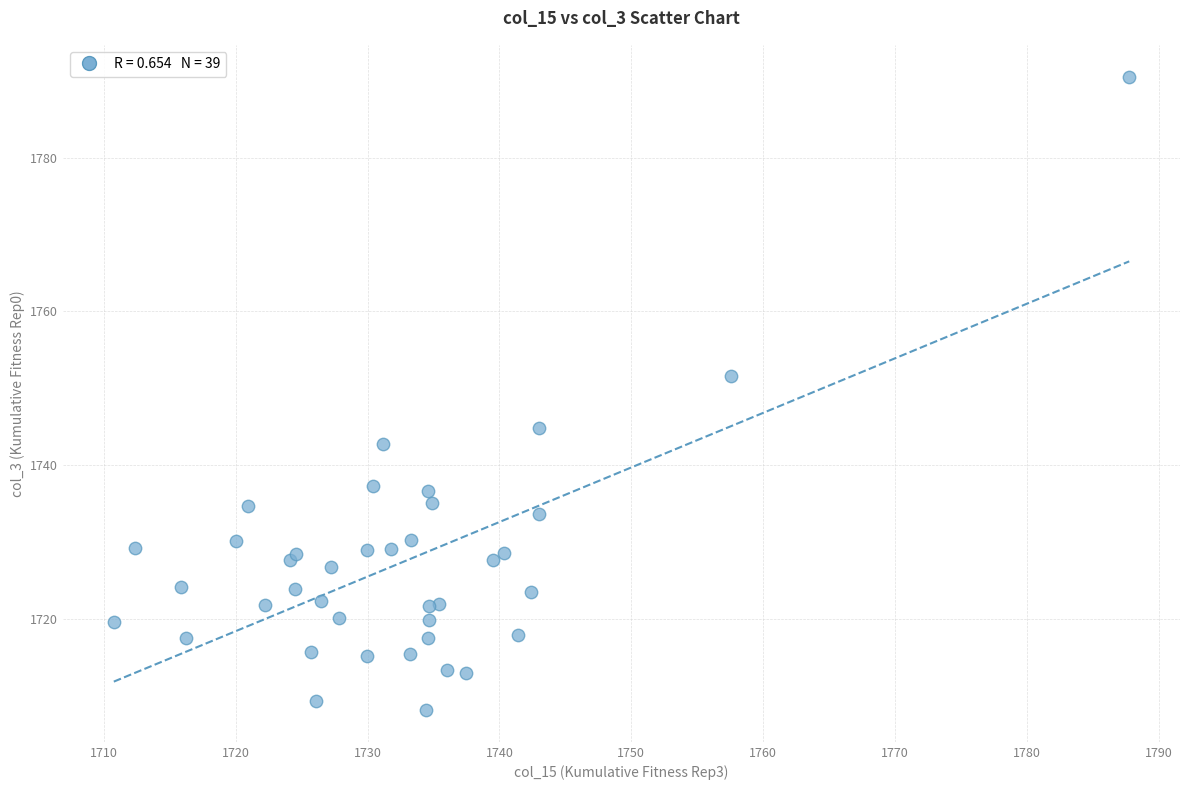

What Y value in the scatter plot is closest to 1749?

1751.6